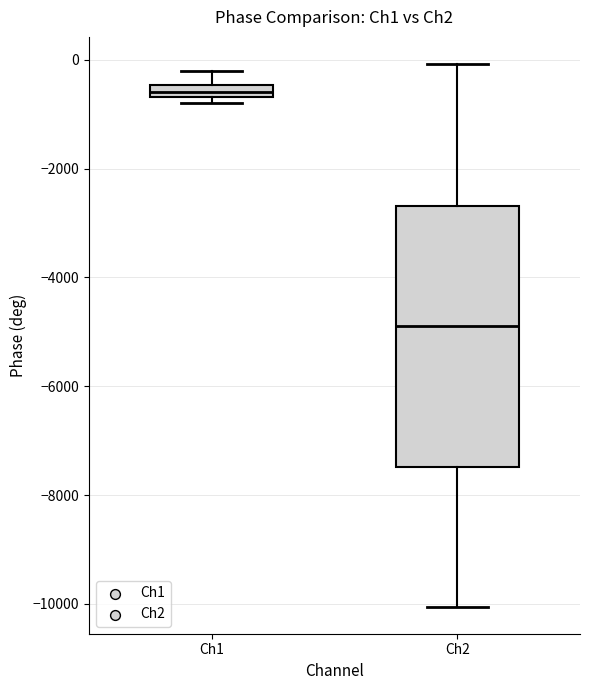

Which box has the lowest median line?

Ch2